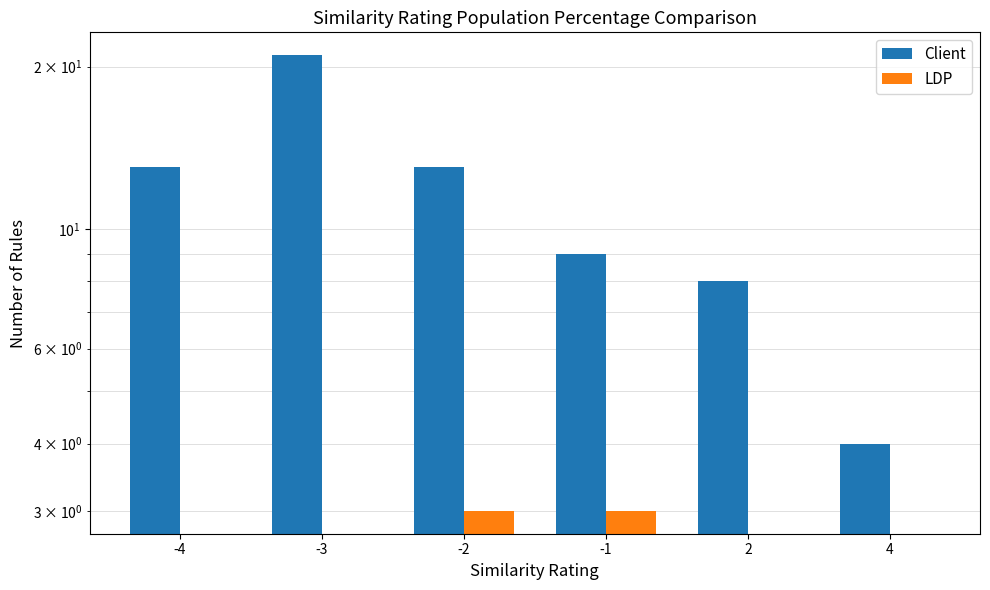

How many bars are there in total?

12